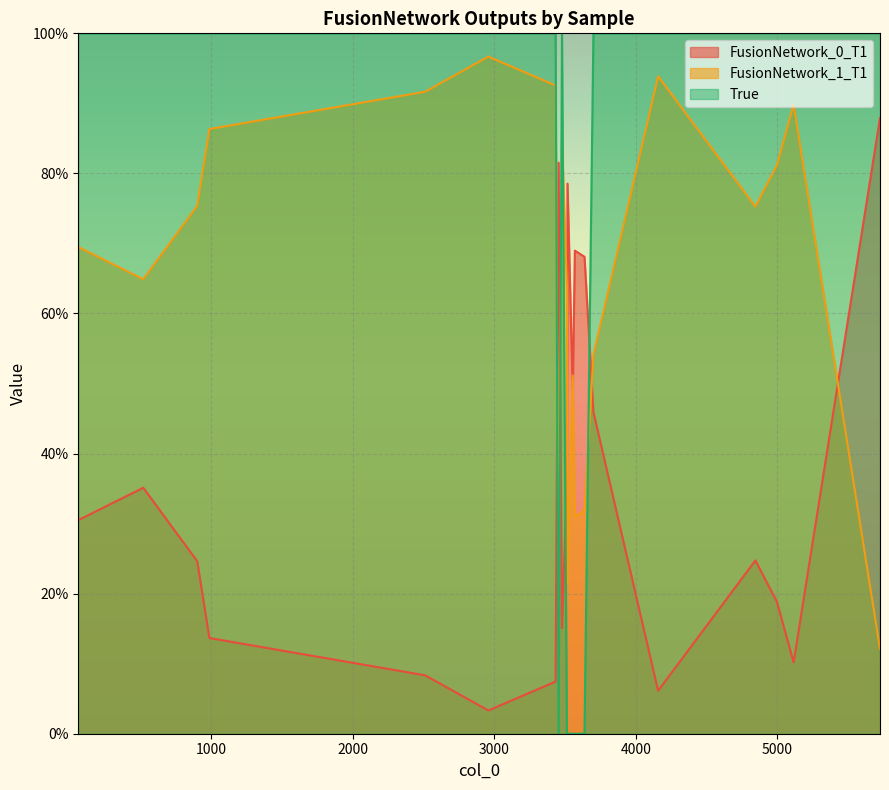

Reading left to right, extract all data points from this chart.

FusionNetwork_0_T1: 3638=0.7	3570=0.7	3518=0.8	3555=0.5	3514=0.4	3455=0.8	63=0.3	4158=0.1	989=0.1	522=0.4	3701=0.5	3434=0.1	4845=0.2	3479=0.2	903=0.2	2513=0.1	2959=0.0	5725=0.9	4997=0.2	5115=0.1
FusionNetwork_1_T1: 3638=0.3	3570=0.3	3518=0.2	3555=0.5	3514=0.6	3455=0.2	63=0.7	4158=0.9	989=0.9	522=0.6	3701=0.5	3434=0.9	4845=0.8	3479=0.8	903=0.8	2513=0.9	2959=1.0	5725=0.1	4997=0.8	5115=0.9
True: 3638=0.0	3570=0.0	3518=0.0	3555=0.0	3514=0.0	3455=0.0	63=1.0	4158=1.0	989=1.0	522=1.0	3701=1.0	3434=1.0	4845=1.0	3479=1.0	903=1.0	2513=1.0	2959=1.0	5725=1.0	4997=1.0	5115=1.0